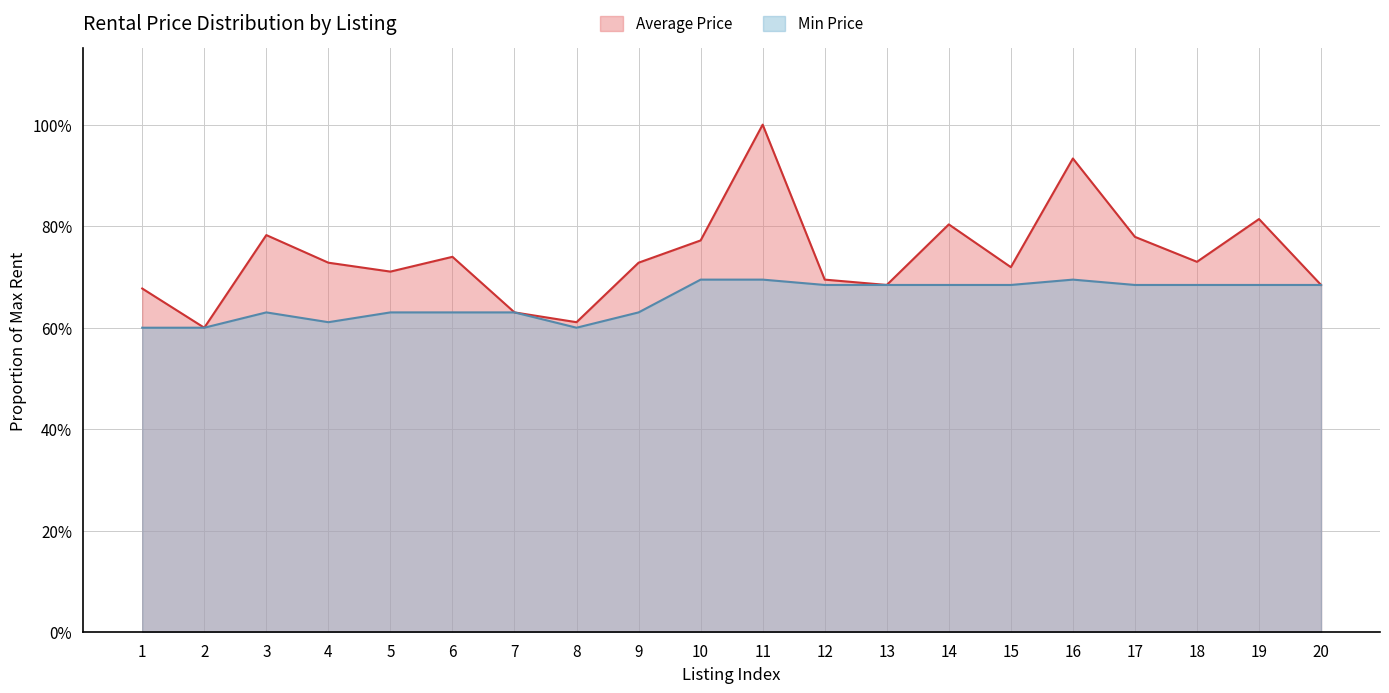

True or false: Average Price and Min Price cross at least once.

False